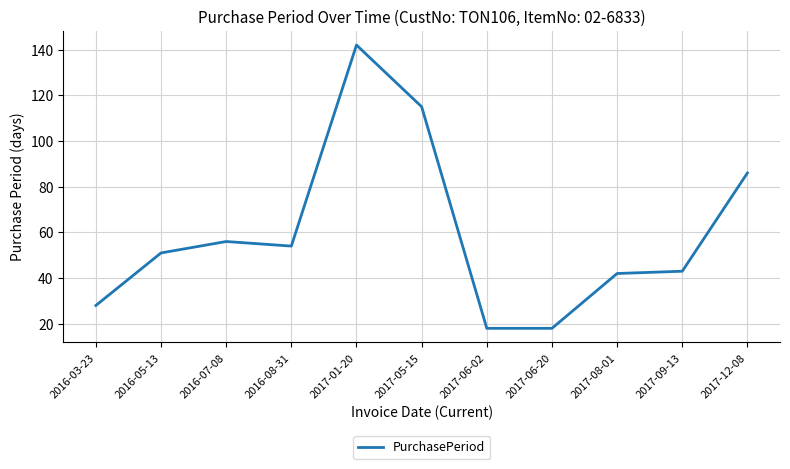

What position from the right is 2017-06-20?

4